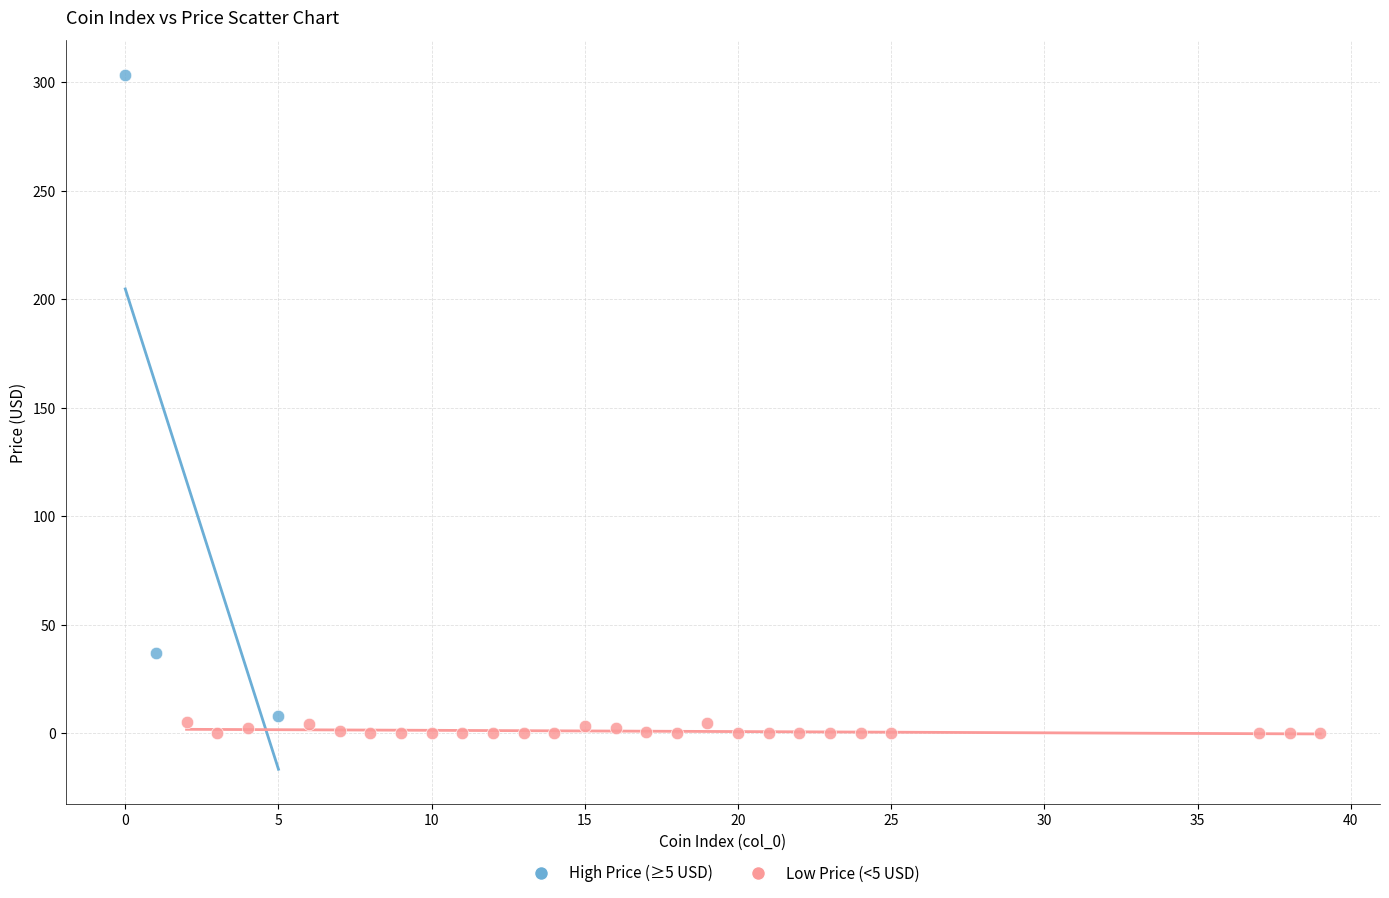

Which series has the largest Y range (max minus min)?

High Price (≥5 USD)